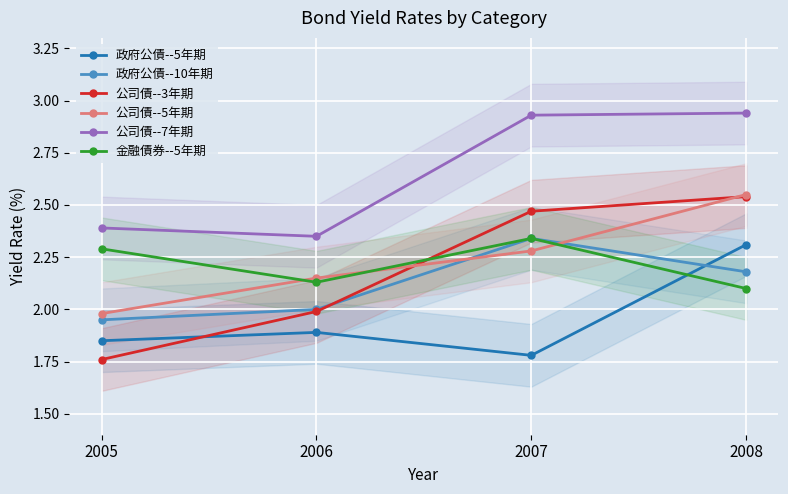

How many distinct data groups are displayed?

6